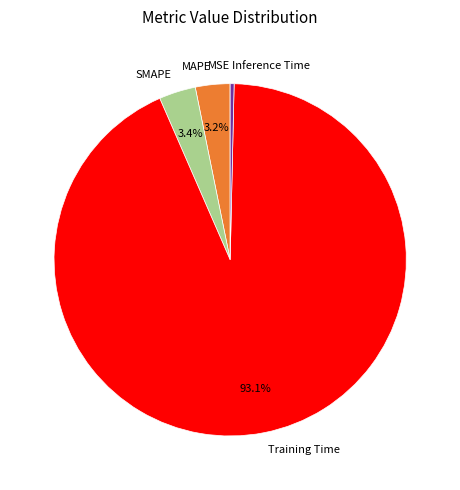

Is there any slice that represents more than half of the pie?

Yes